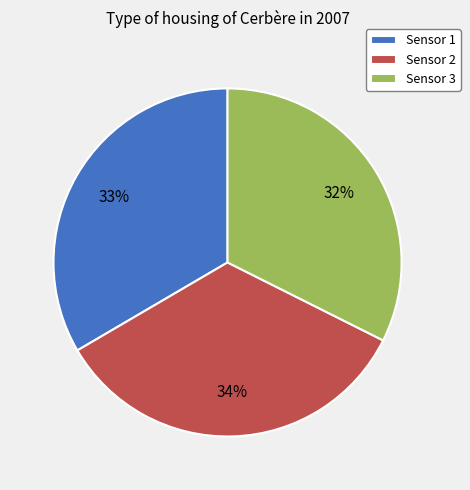

Which has a higher value, Sensor 3 or Sensor 1?

Sensor 1